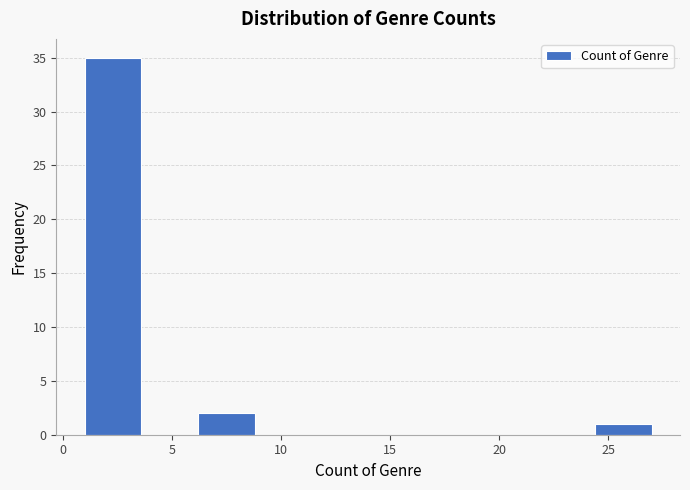

What is the height of the bar covering 1.0 to 3.6 on the x-axis? Neither the bar edges nor the heights are printed on the chart, so give them approximately, as read against the axes.

35